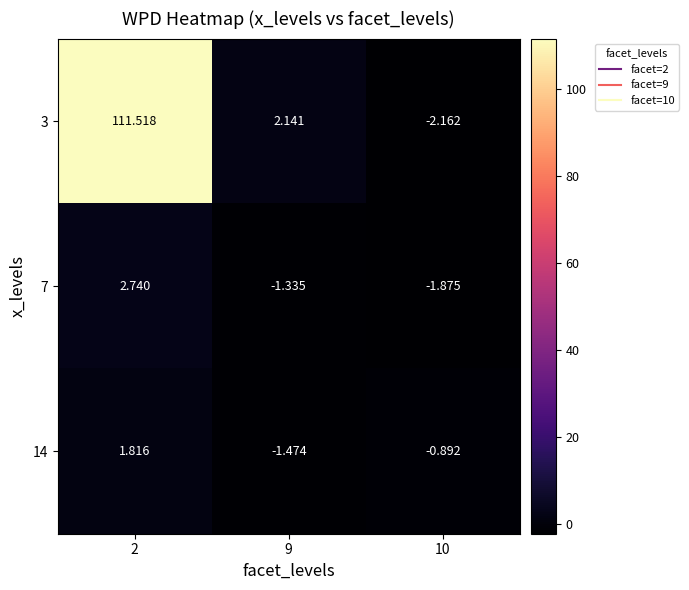

Is the value of 14 at 10 greater than the value of 7 at 10?

Yes